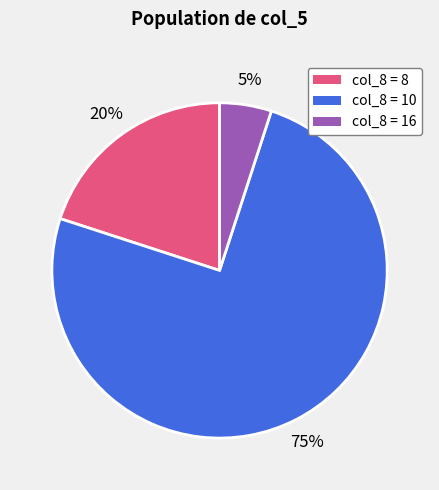

Count the number of slices in the pie.

3